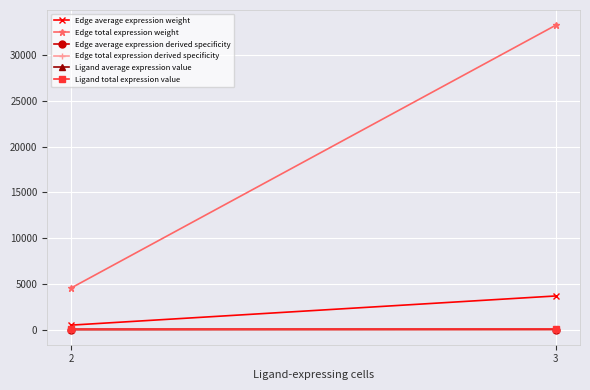

How many series are shown in this chart?

6